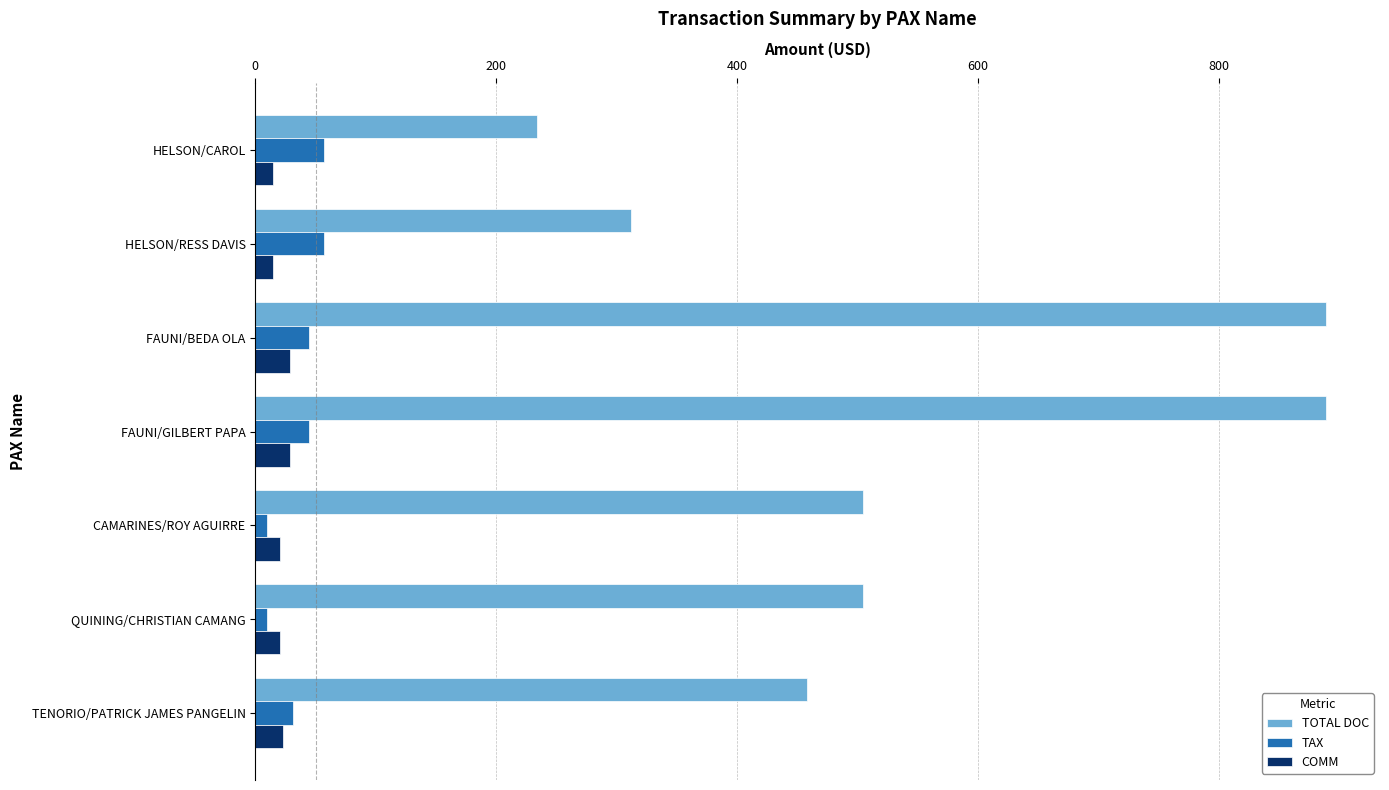

Which series has the widest spread of values?

TOTAL DOC